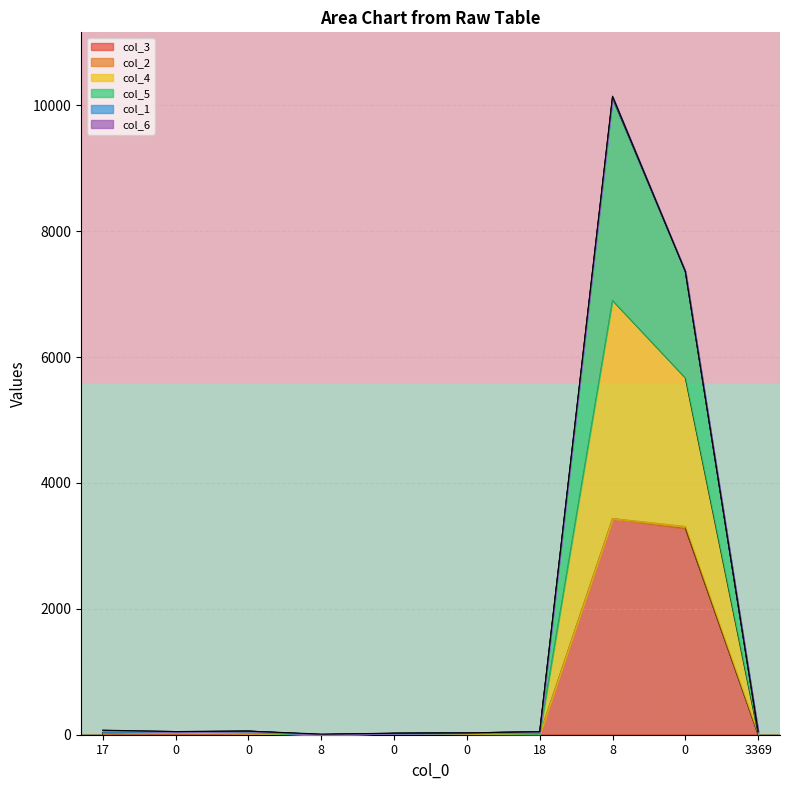

At which label does col_5 first exceed 54?

17